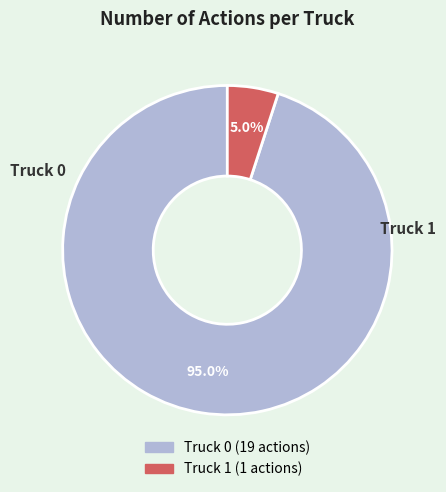

Which slice is the largest?

Truck 0